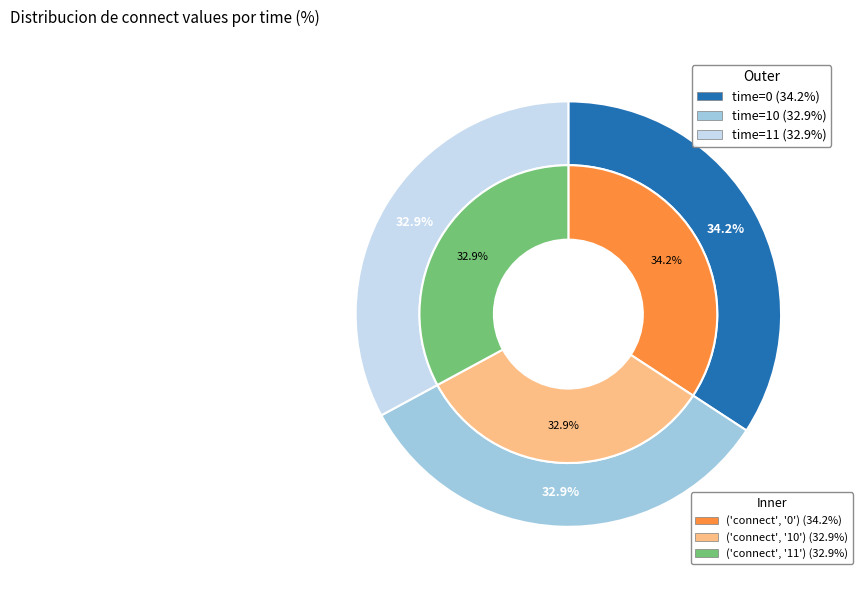

What percentage is the 11 slice, to the nearest percent?

33%